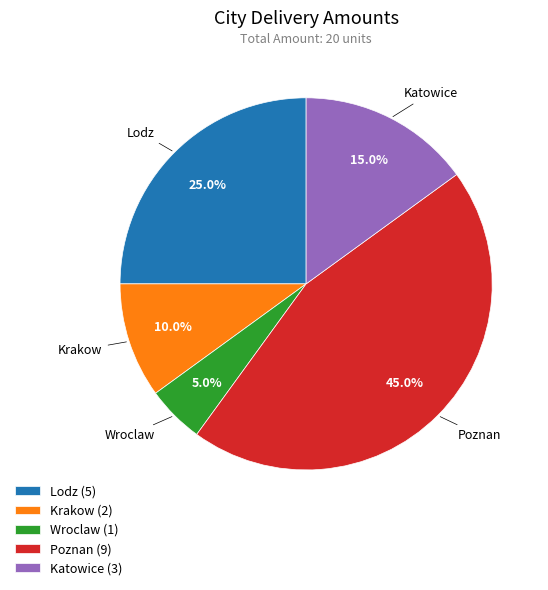

Is the sum of Wroclaw and Katowice greater than half?

No